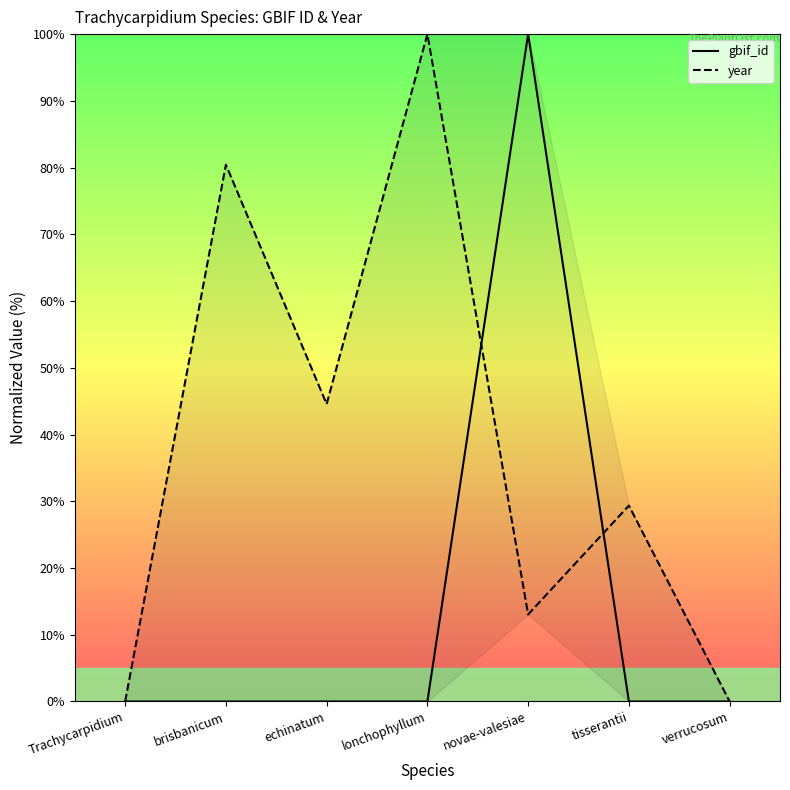

At novae-valesiae, list the series in order from smallest to largest.

year, gbif_id